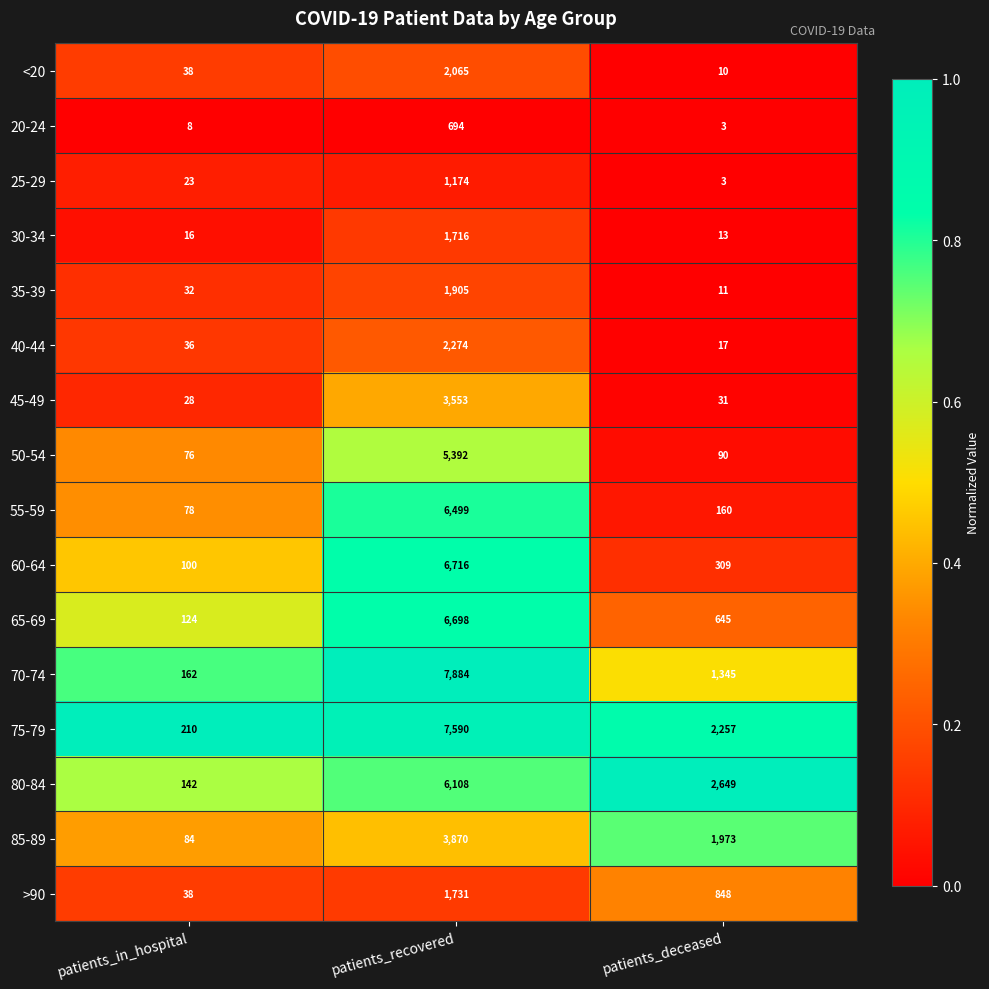

List the labels in order of 60-64 value, smallest first.

patients_in_hospital, patients_deceased, patients_recovered